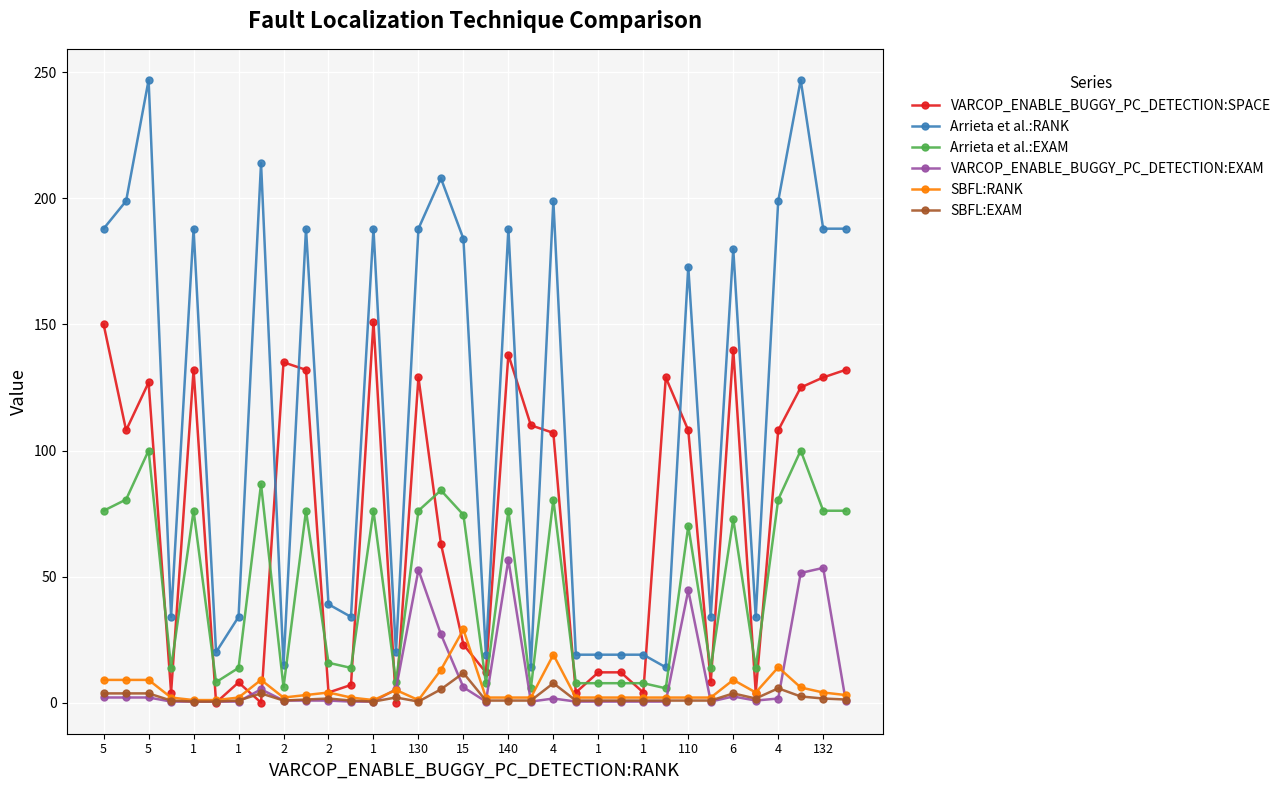

Which series has the widest spread of values?

Arrieta et al.:RANK